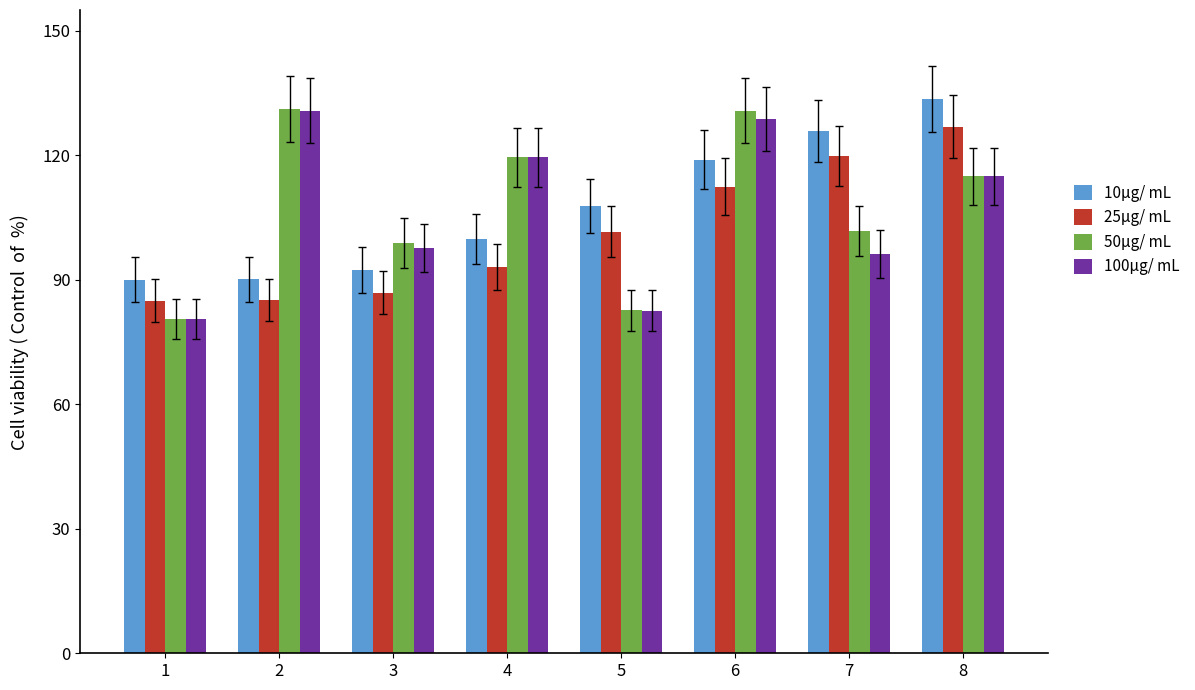

The value of 25μg/ mL at 8 is 41.4. True or false?

False